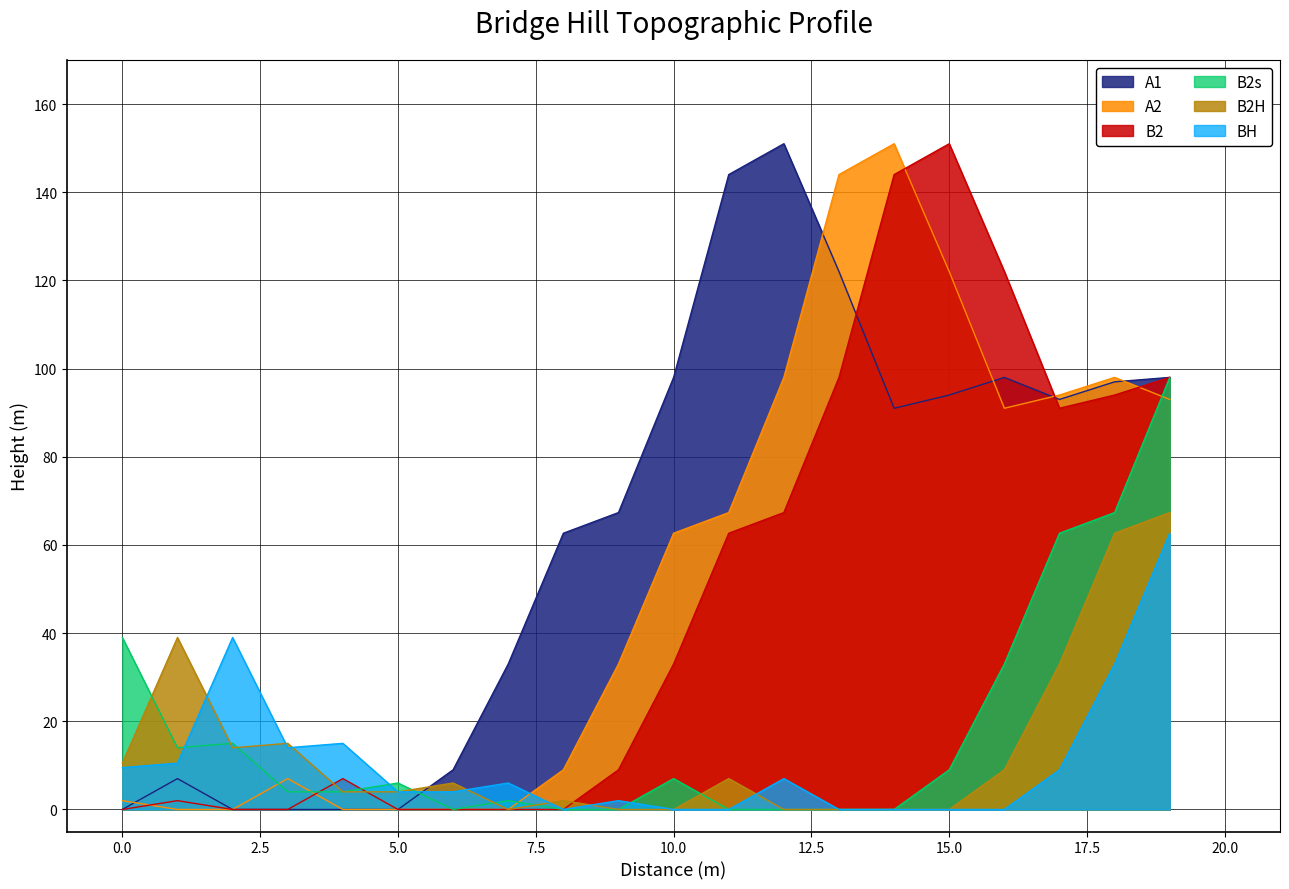

The B2 series shows 99.8 at 5.0. True or false?

False